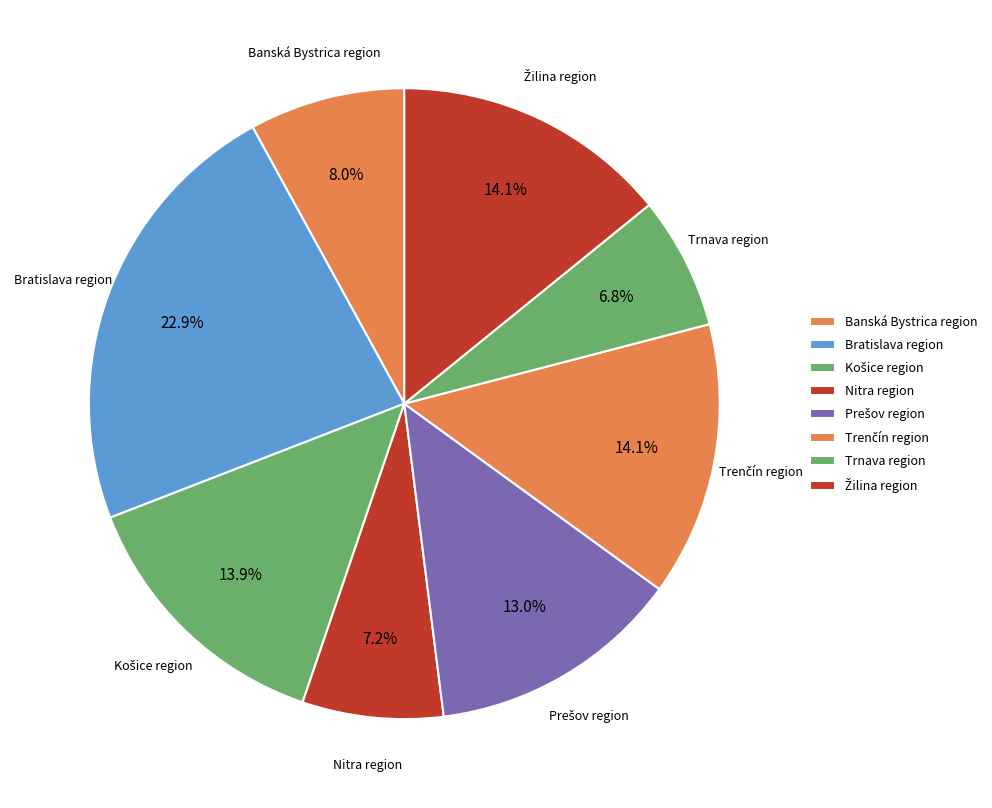

Is Bratislava region the majority of the pie?

No